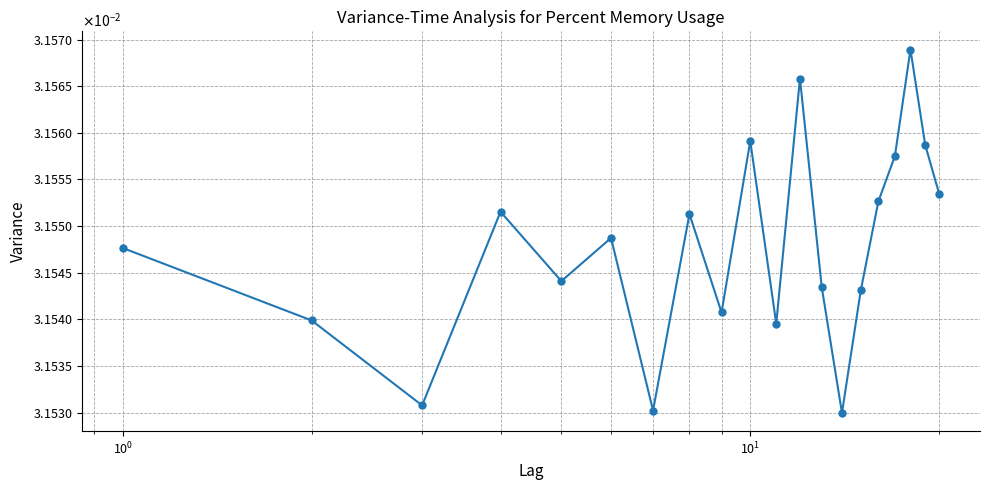

Is this an area chart (filled region under the line)?

No